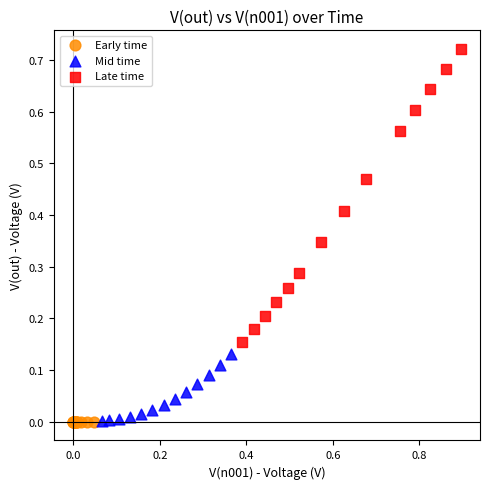

Which series has the largest Y range (max minus min)?

Late time